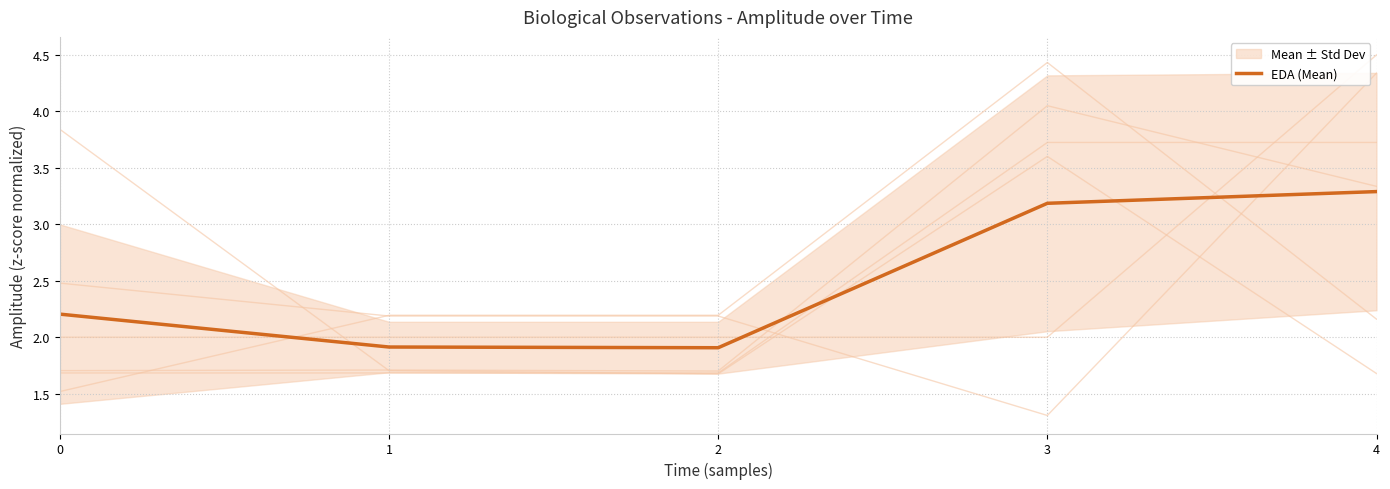

Does the chart display data point markers on the line(s)?

No